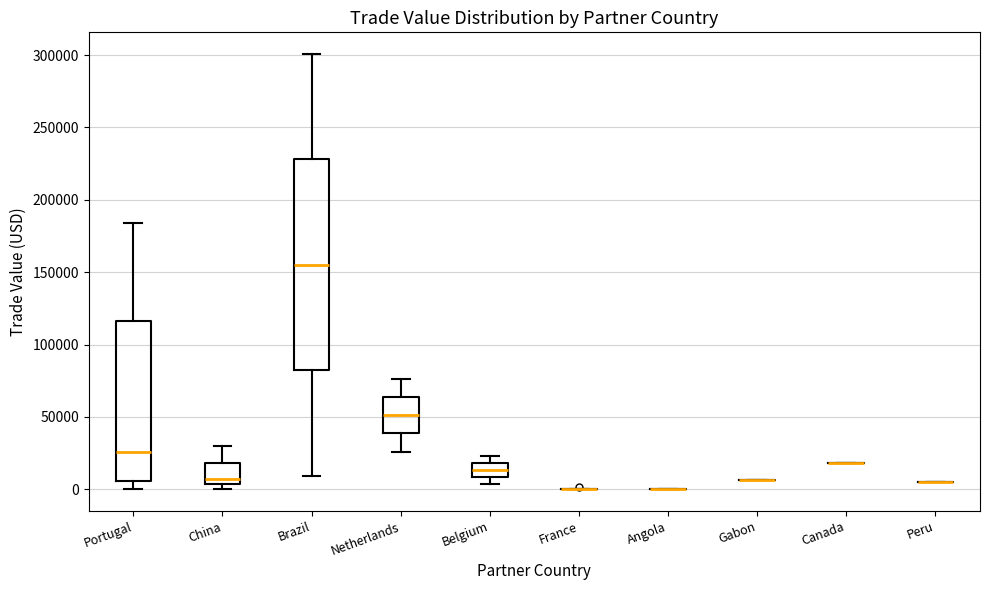

Reading left to right, transcribe this box plot: for each box, give where its median line is, the range the box spans, and where its two whiskers end, as read against the y-axis. The values are not printed on the chart, so give them approximately, as read against the axis.

Portugal: median 25000, box 5000 to 115000, whiskers 0 to 185000
China: median 5000 (just above the box's lower edge), box 5000 to 20000, whiskers 0 to 30000
Brazil: median 155000, box 80000 to 230000, whiskers 10000 to 300000
Netherlands: median 50000, box 40000 to 65000, whiskers 25000 to 75000
Belgium: median 15000, box 10000 to 20000, whiskers 5000 to 25000
France: box collapsed to a line at 0, whiskers 0 to 0
Angola: box collapsed to a line at 0, whiskers 0 to 0
Gabon: box collapsed to a line at 5000, whiskers 5000 to 5000
Canada: box collapsed to a line at 20000, whiskers 20000 to 20000
Peru: box collapsed to a line at 5000, whiskers 5000 to 5000